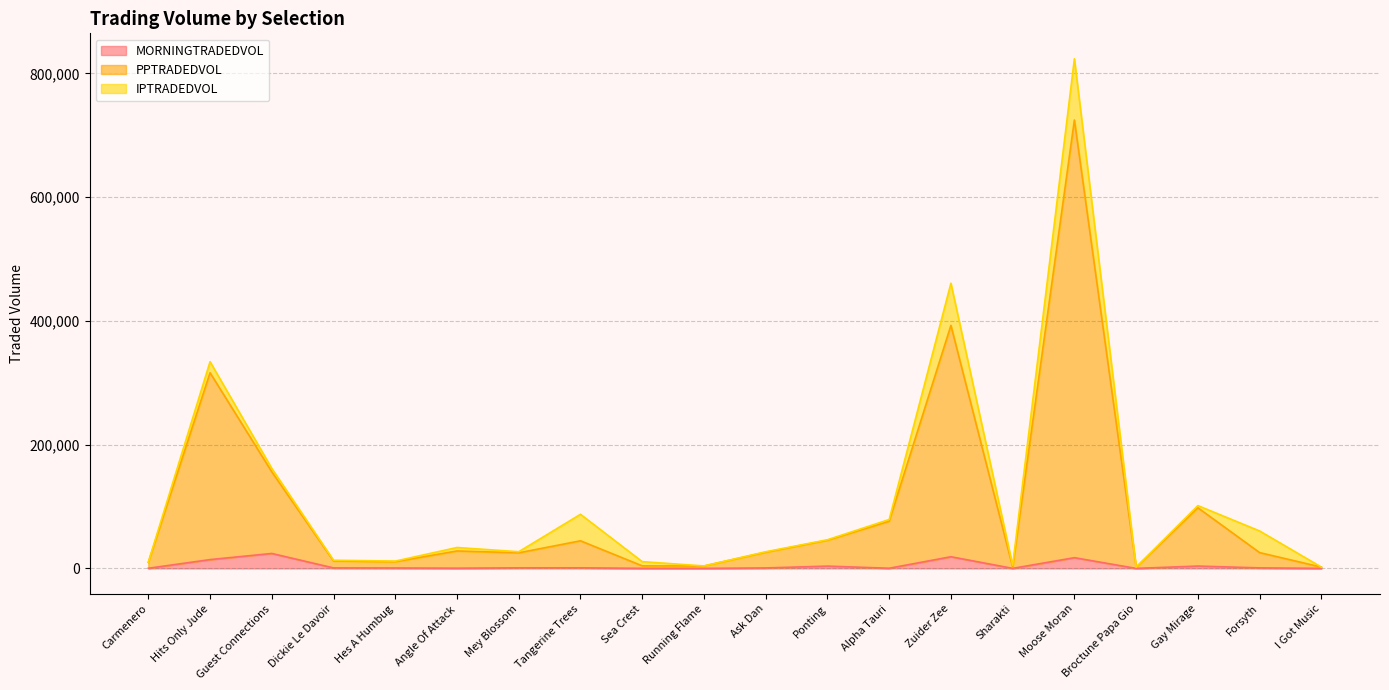

True or false: MORNINGTRADEDVOL and PPTRADEDVOL intersect in this chart.

False